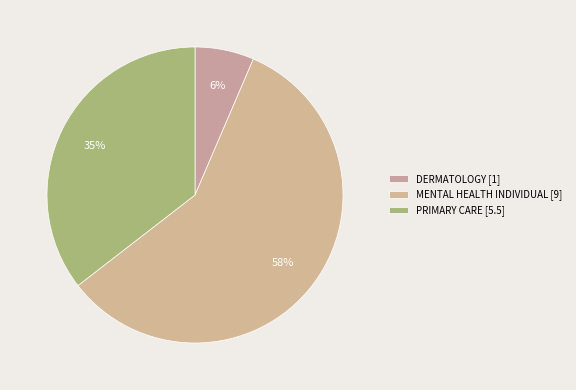

How many slices are in this pie chart?

3